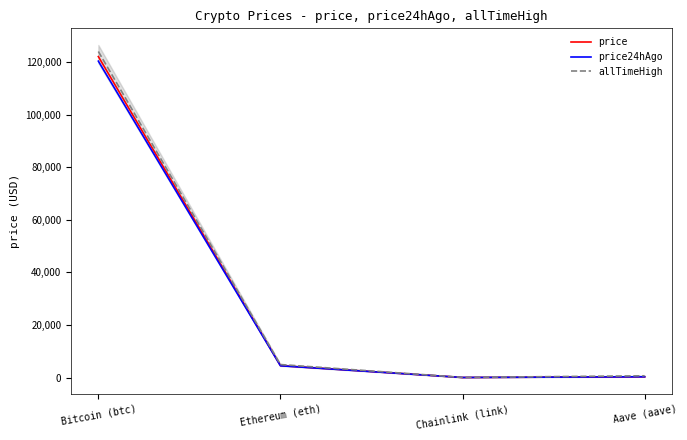

What is the total value across all series at Chainlink (link)?

98.1